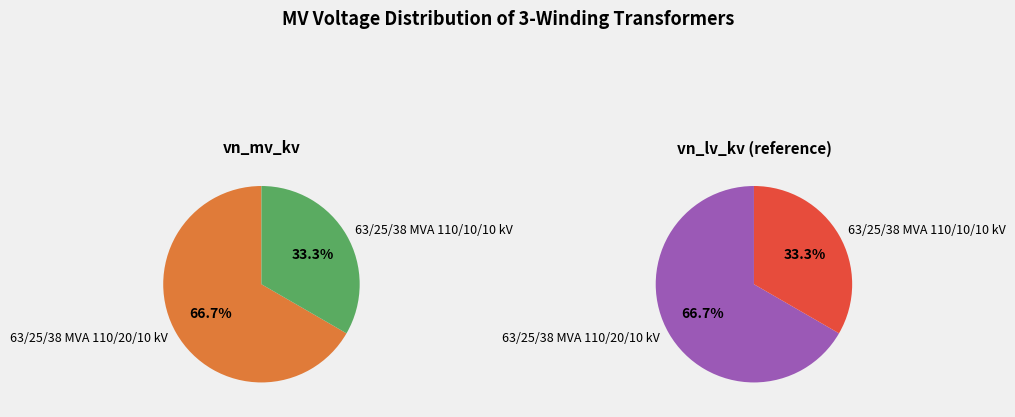

Is there a majority slice in this chart?

Yes